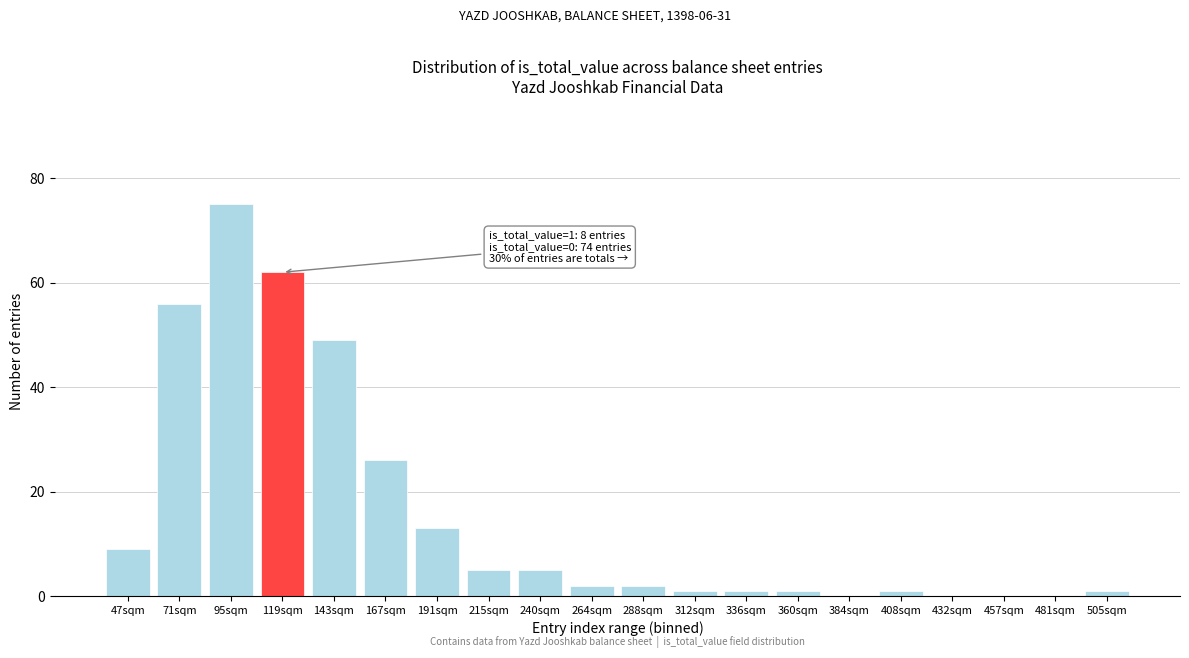

Reading left to right, transcribe all the data shown in this chart.

47sqm=9	71sqm=56	95sqm=75	119sqm=62	143sqm=49	167sqm=26	191sqm=13	215sqm=5	240sqm=5	264sqm=2	288sqm=2	312sqm=1	336sqm=1	360sqm=1	384sqm=0	408sqm=1	432sqm=0	457sqm=0	481sqm=0	505sqm=1